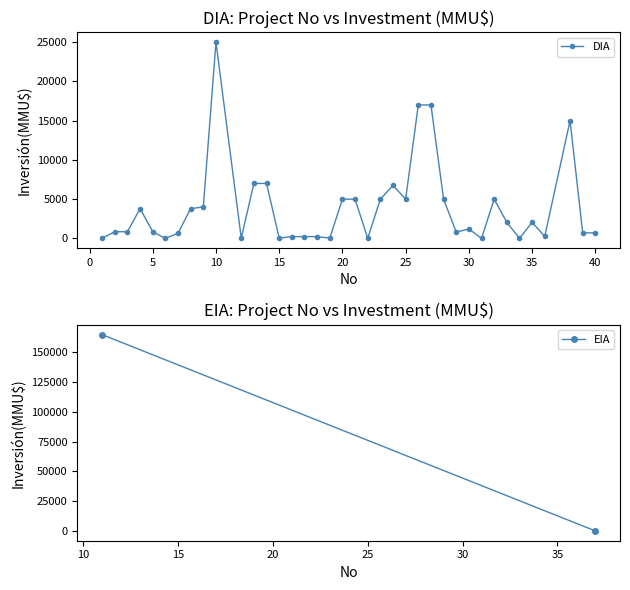

What is the average value?

3899